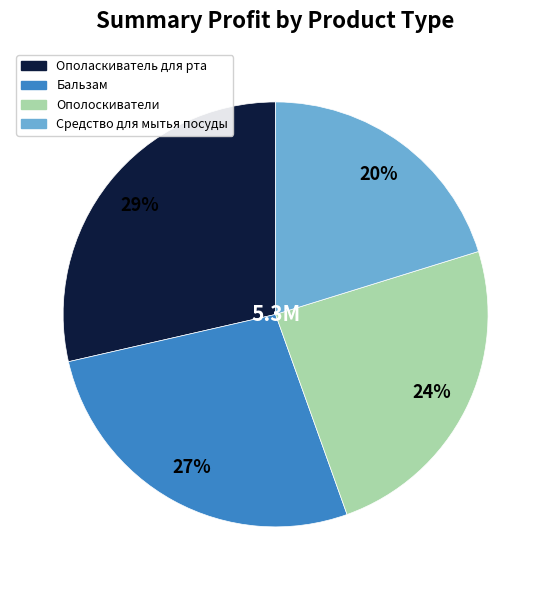

What is the ratio of the value at Ополоскиватели to the value at Средство для мытья посуды?

1.2